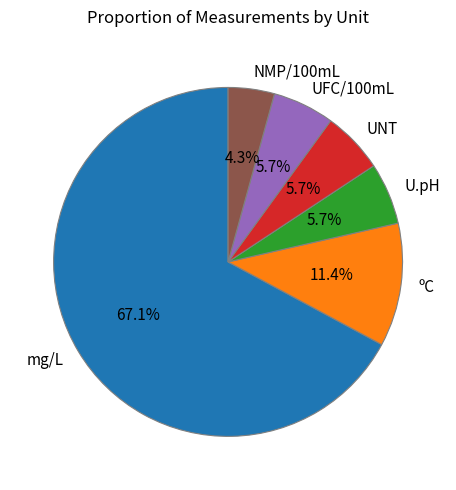

What percentage is the mg/L slice, to the nearest percent?

67%